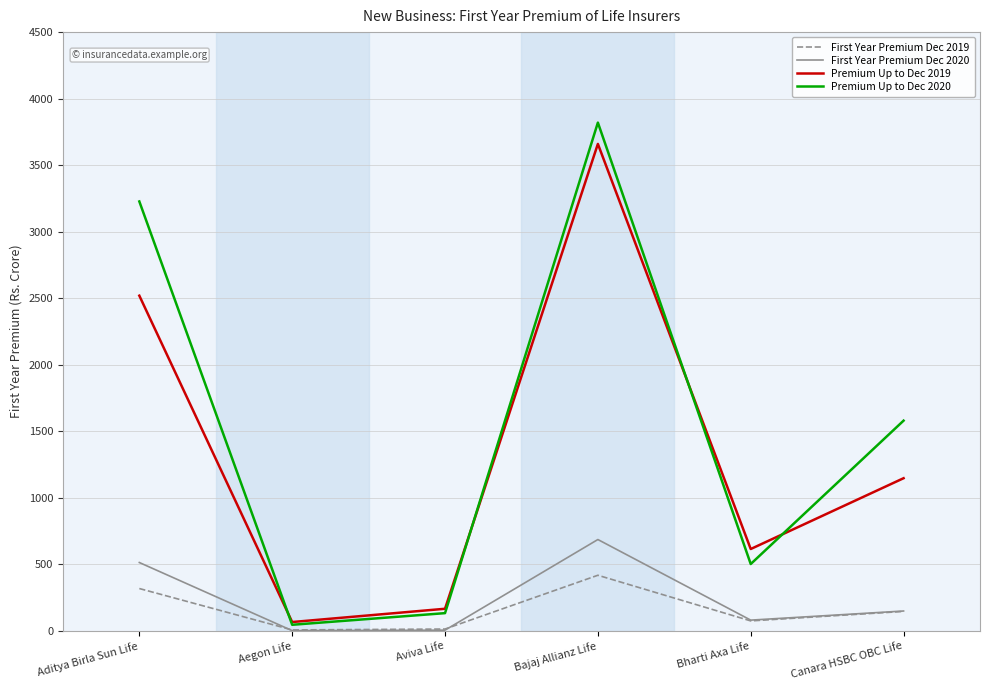

True or false: Premium Up to Dec 2020 has a value of 502.7 at Bharti Axa Life.

True